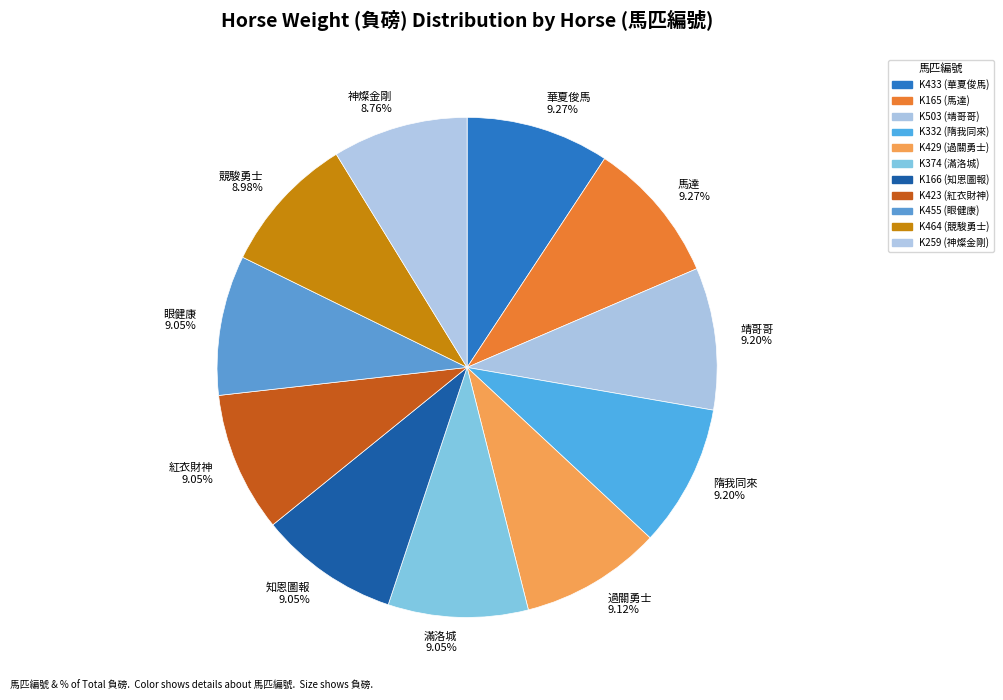

Approximately how many times larger is the value at 知恩圖報 9.05% compared to 競駿勇士 8.98%?

1.0